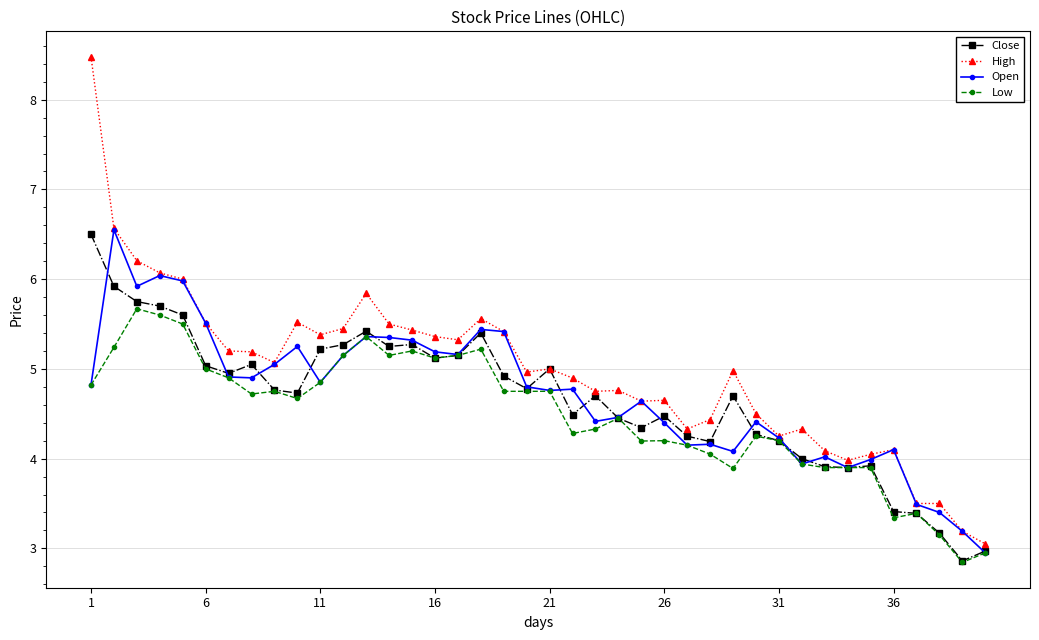

True or false: Low has more than 0 points higher than both neighbors.

True